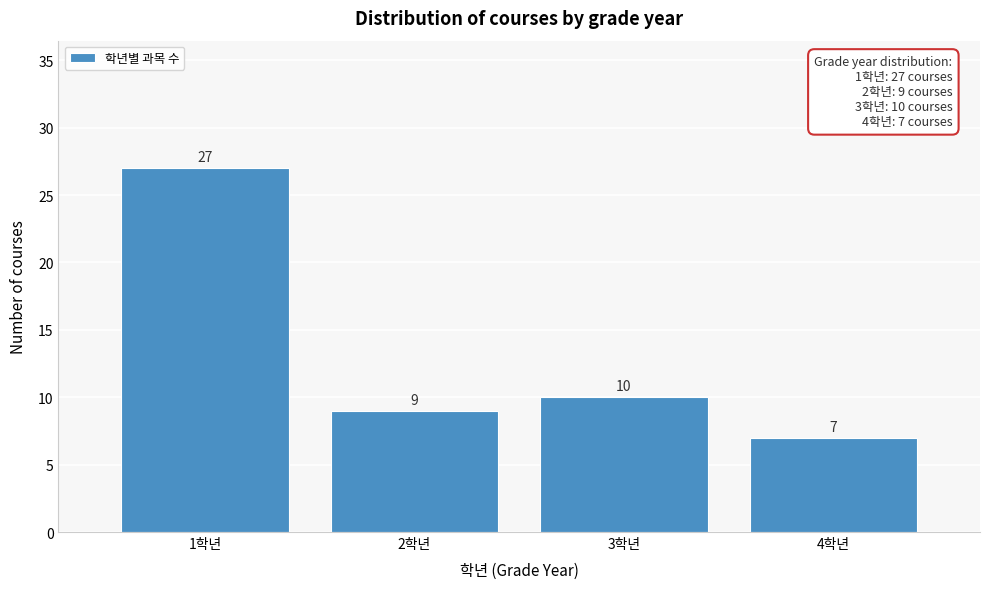

Reading left to right, transcribe all the data shown in this chart.

27	9	10	7